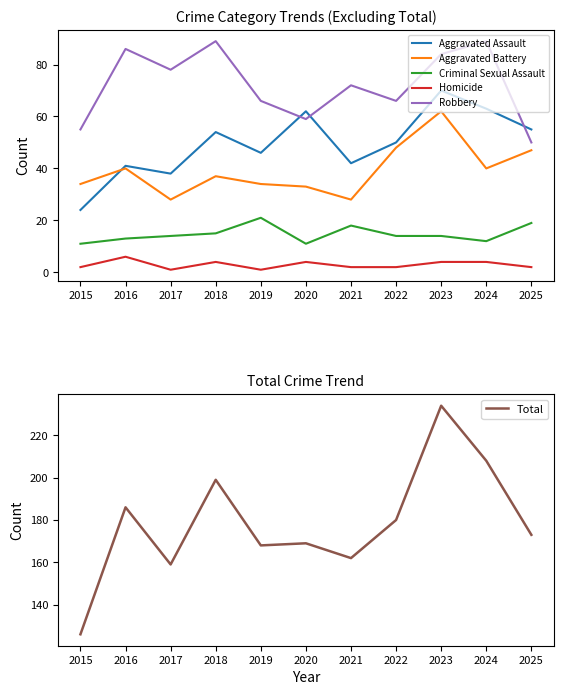

What is the average value of the Homicide series?

3